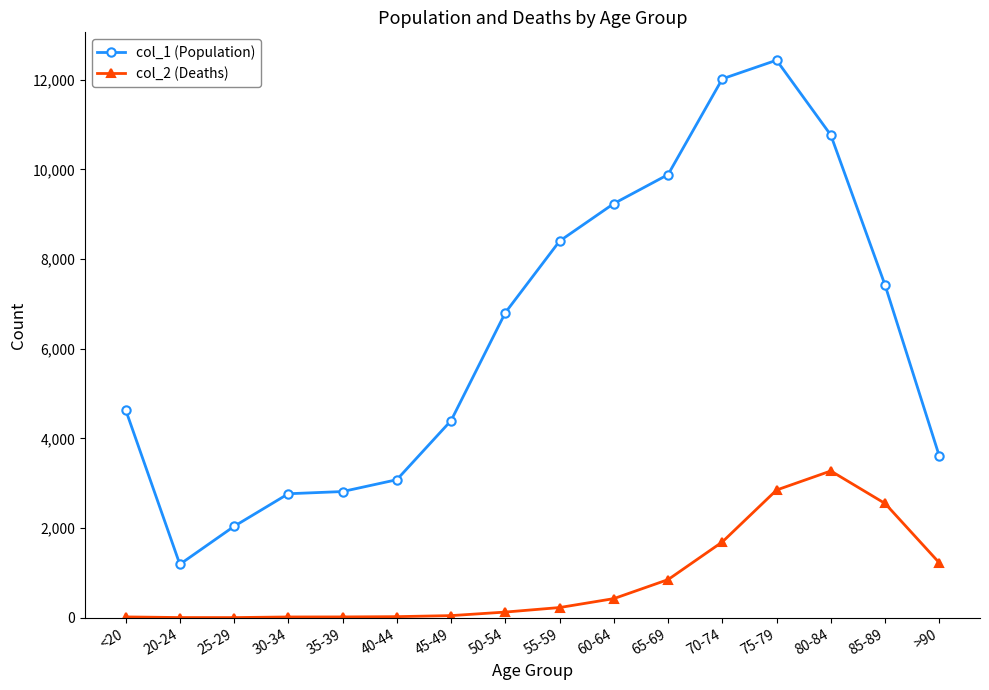

What is the label of the 6th point from the left?

40-44